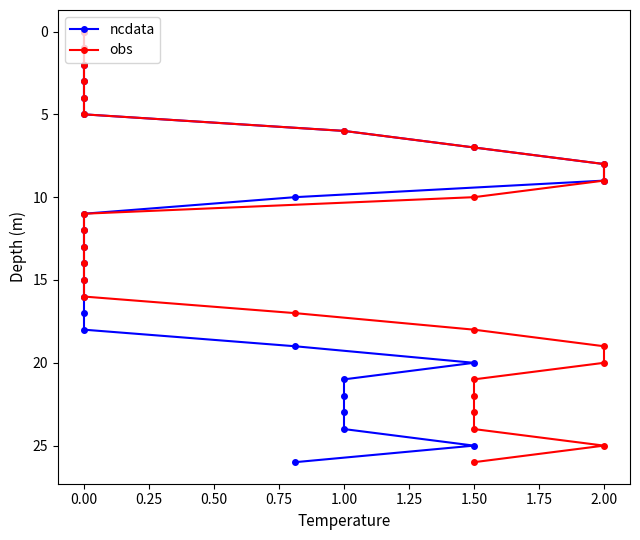

What is the difference between the maximum and minimum values in the ncdata series?

26